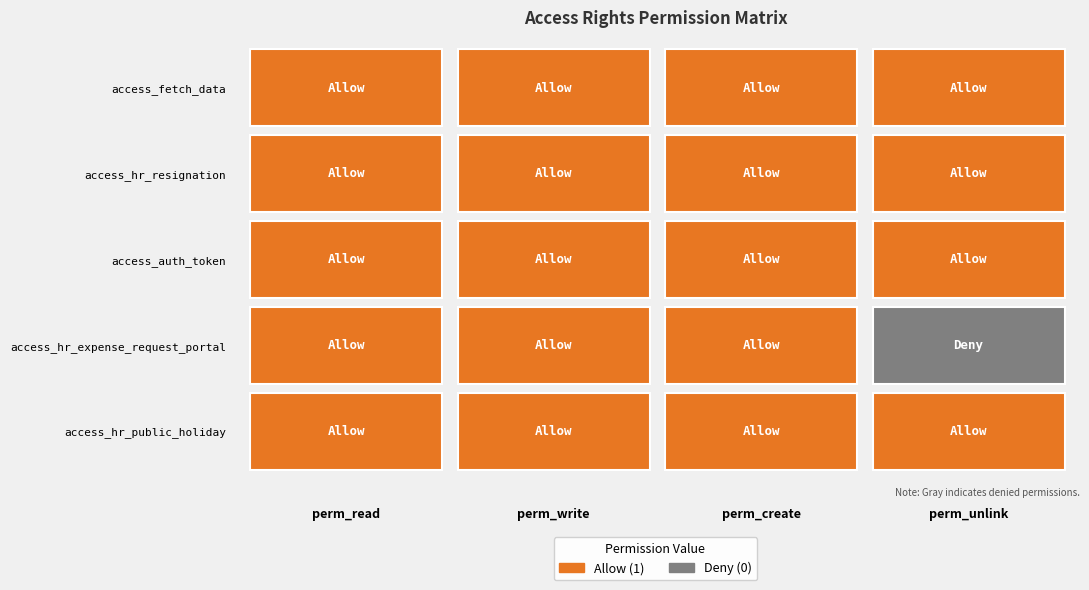

What is the total value across all series at perm_create?

5